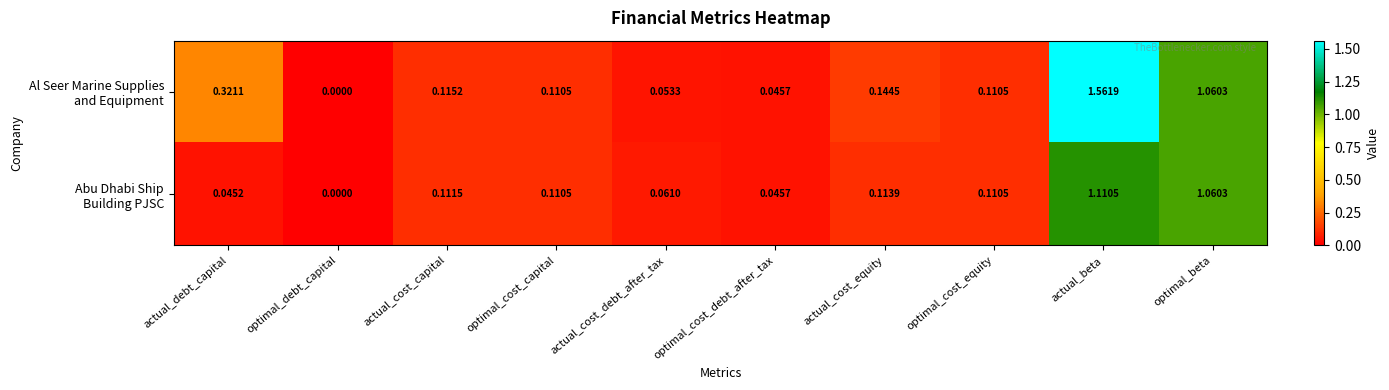

At which category is the sum across all series the highest?

actual_beta